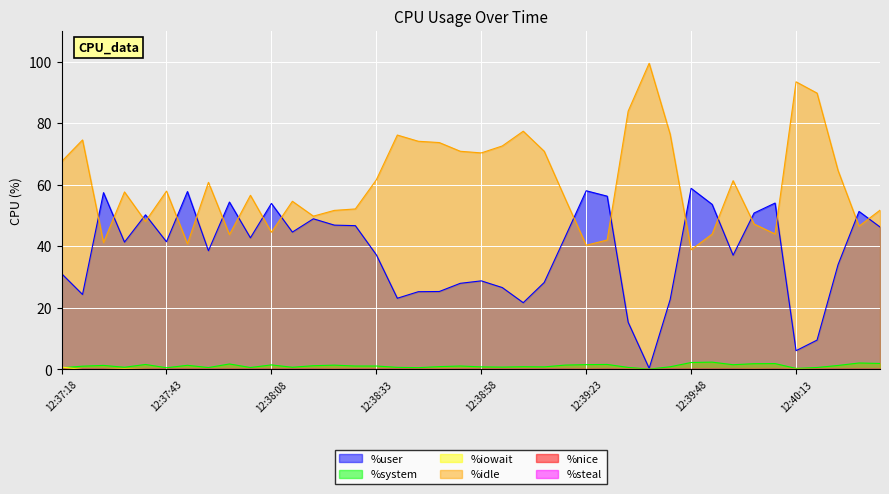

Which category has the highest value across all series?

12:39:38